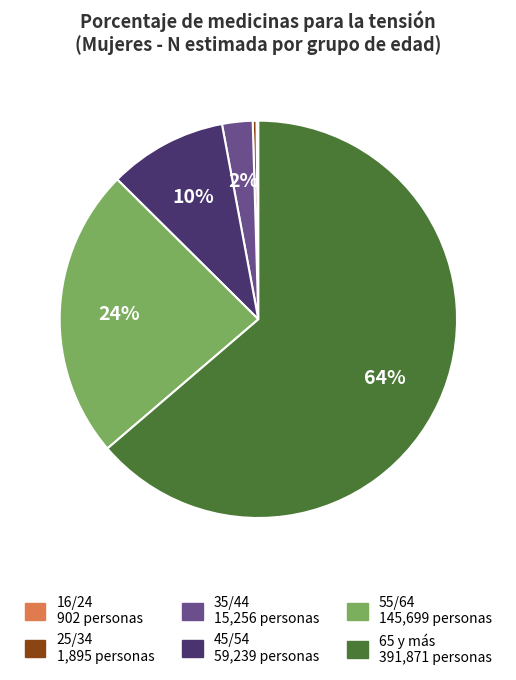

Which category has the biggest portion of the pie?

65 y más